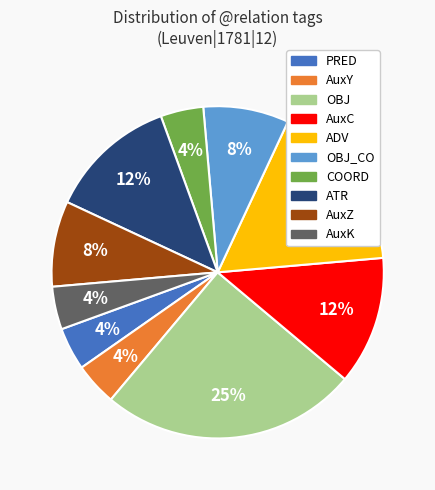

To the nearest percent, what is the difference between the largest and smallest slice percentages?

21%